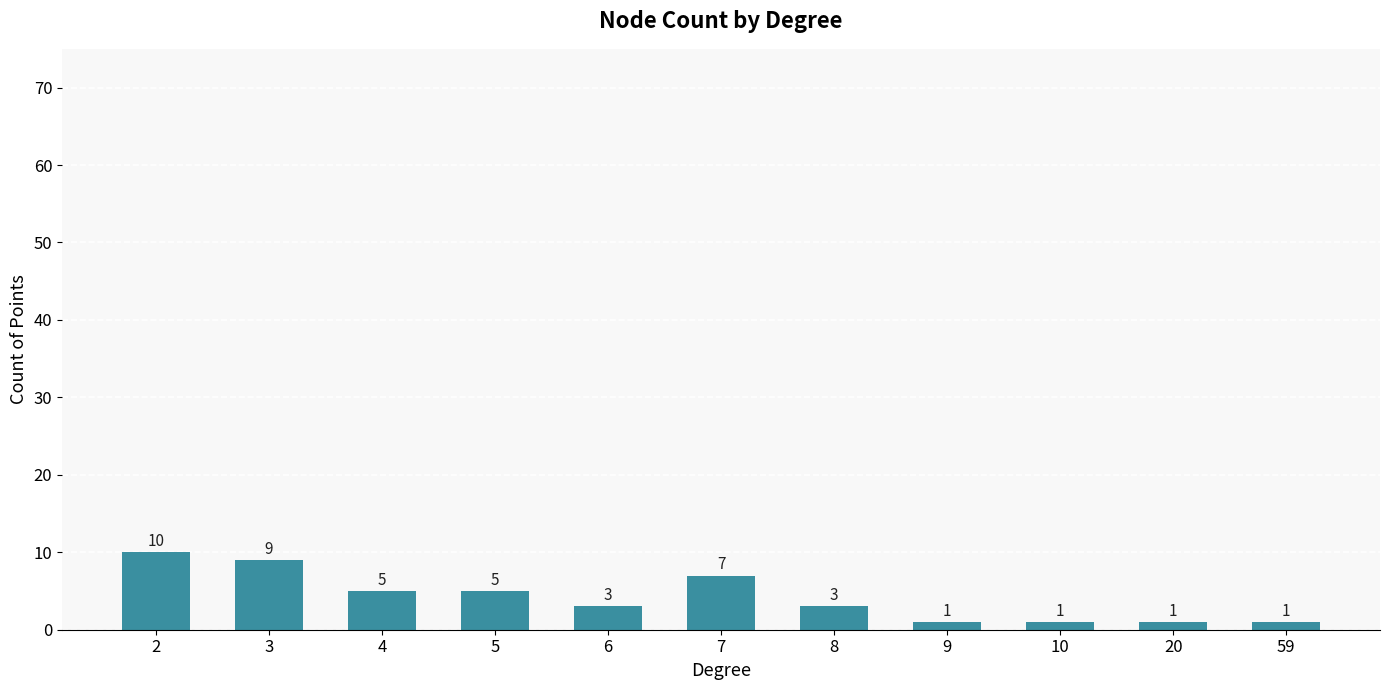

True or false: the data shows 7 at 7.

True